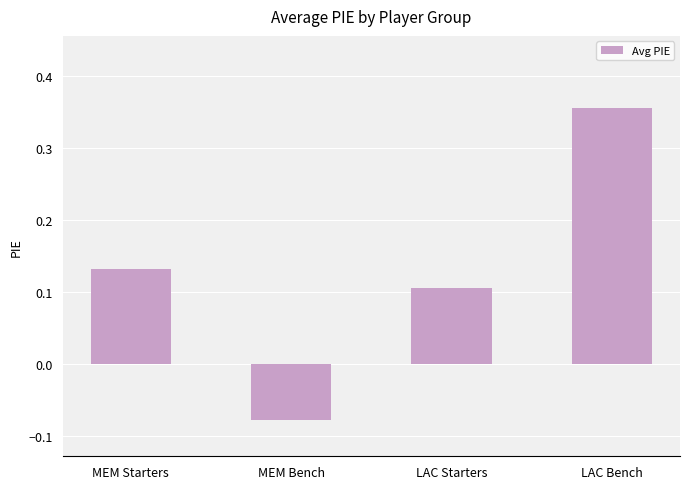

At which category does the chart reach its minimum across all series?

MEM Bench